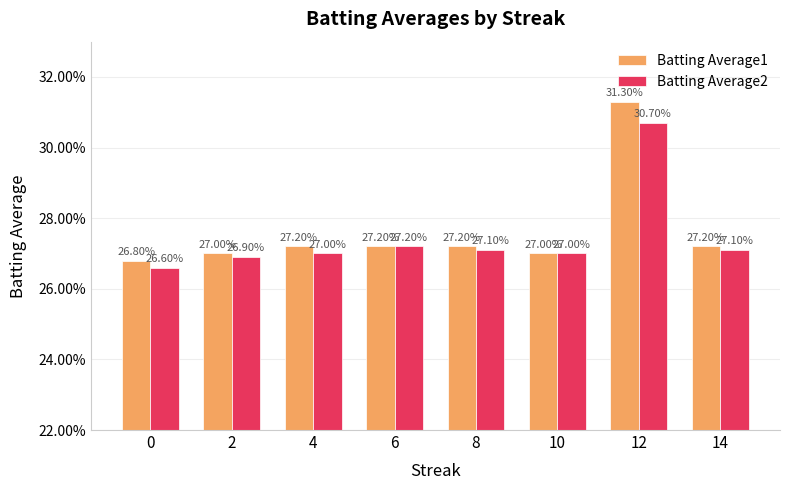

Does the chart contain stacked bars?

No